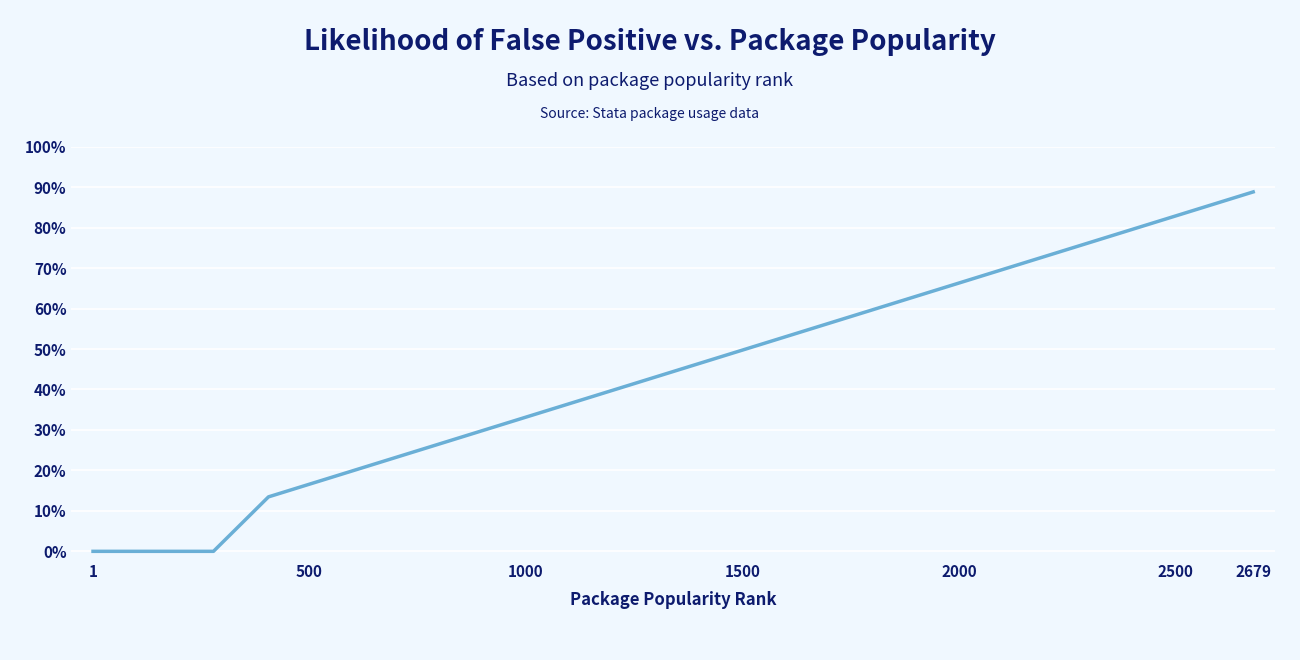

Is this an area chart (filled region under the line)?

No